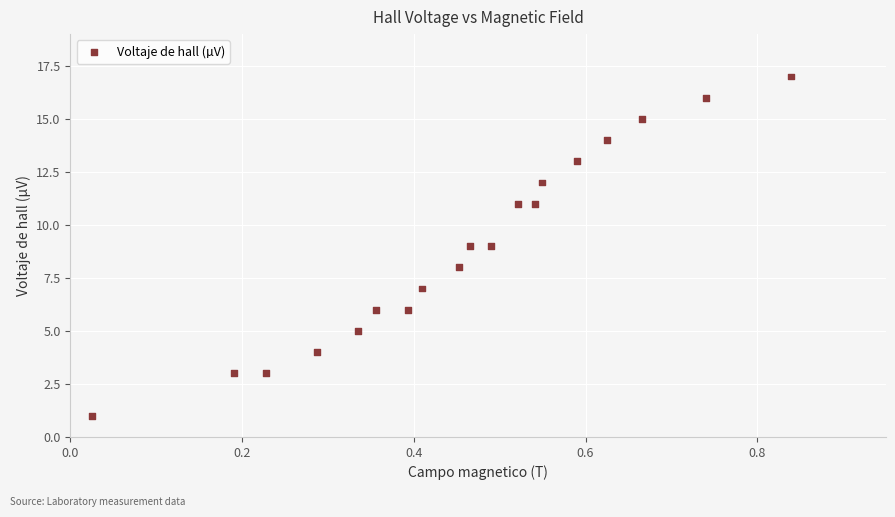

What is the range of Y values (max minus min)?

16